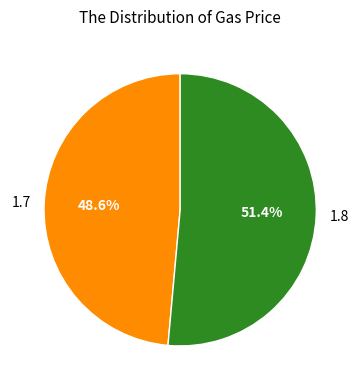

Count the number of slices in the pie.

2